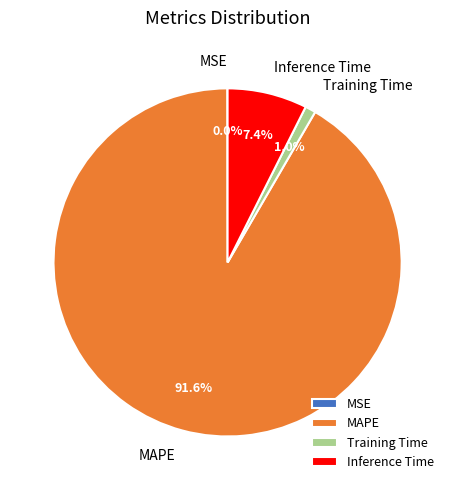

Is it true that Training Time is 11% of the pie?

False